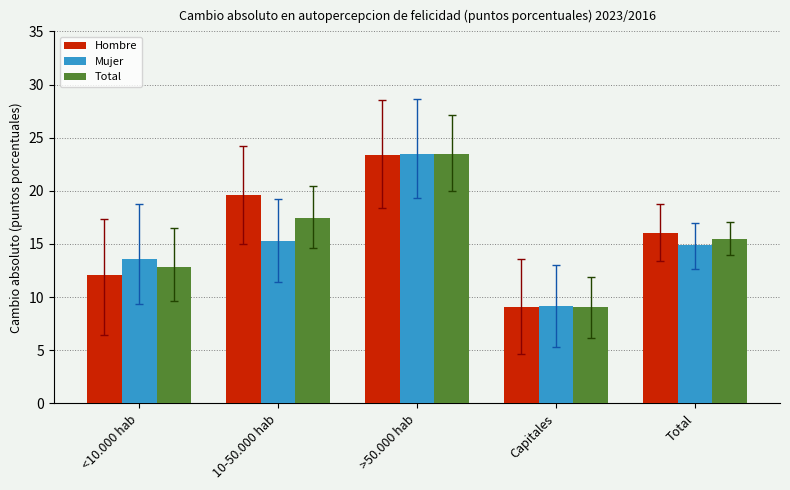

What is the greatest value displayed?

23.5